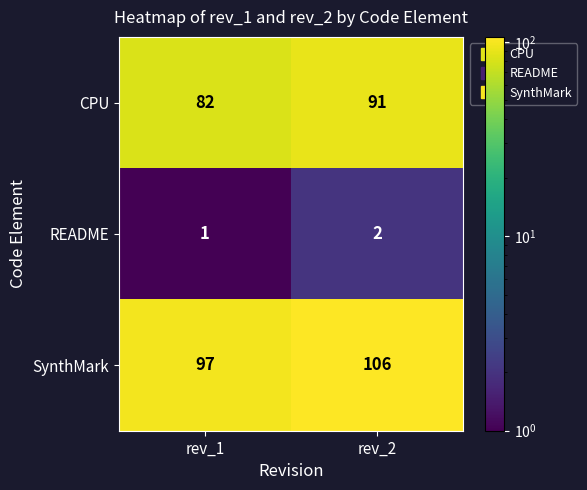

At which label is README closest to 1?

rev_1